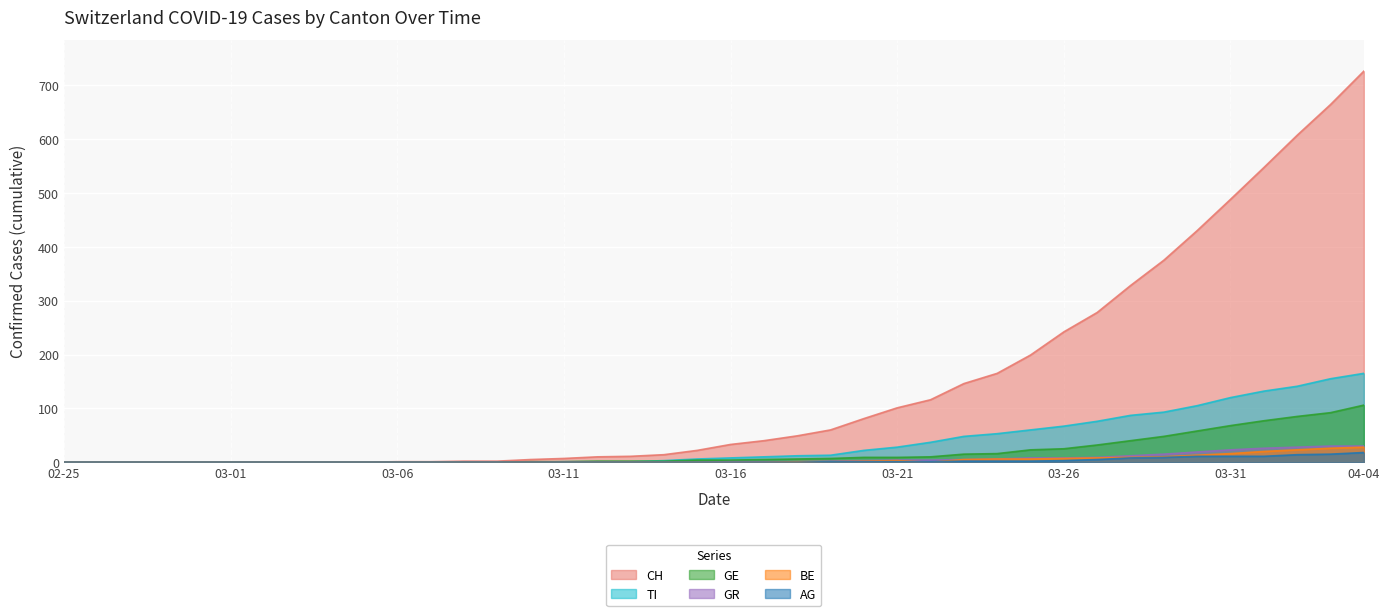

What is the highest value of the TI series?

165